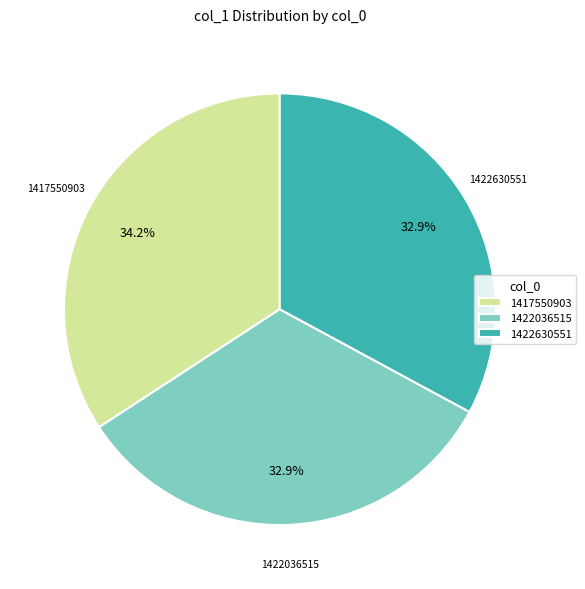

Do 1417550903 and 1422630551 together represent more than half of the pie?

Yes